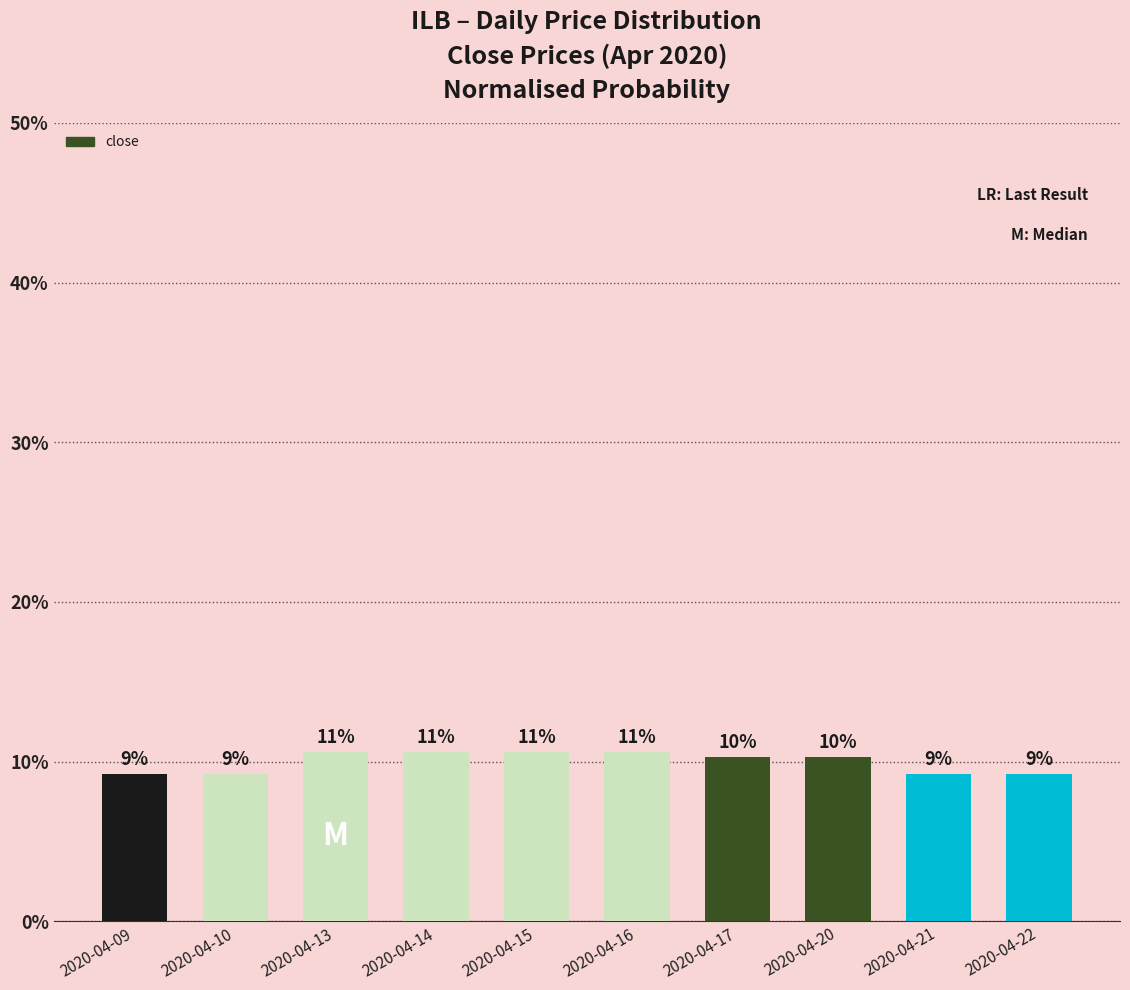

What is the value of the 9th bar from the left?

9.2